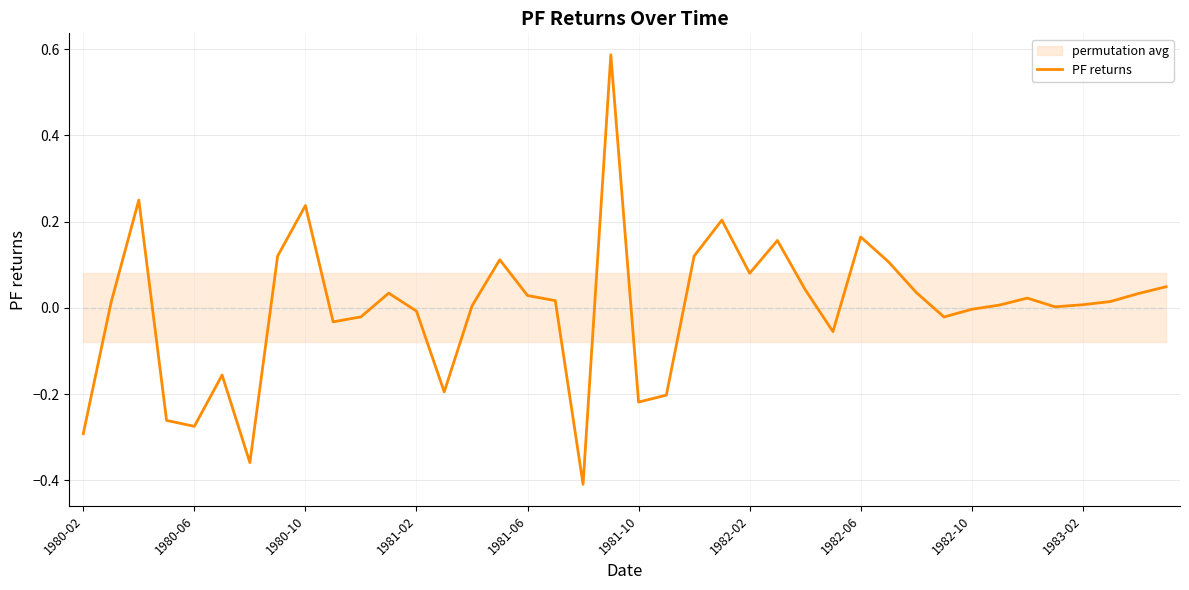

The PF returns series shows -0.3 at 1981-10. True or false?

False